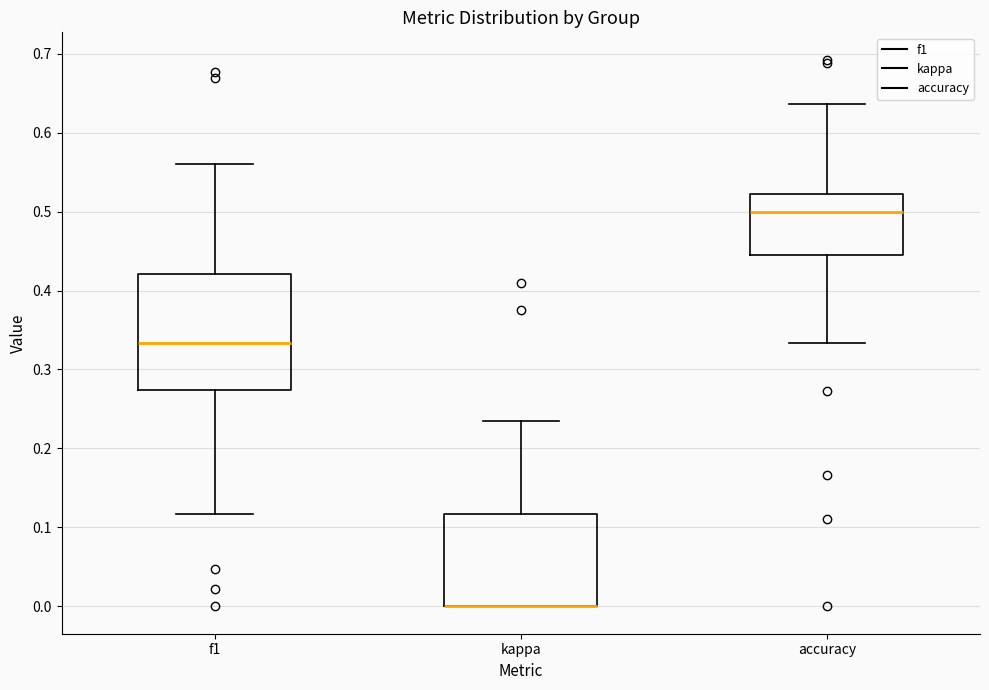

Which box is the tallest, from its lower edge to its upper edge?

f1